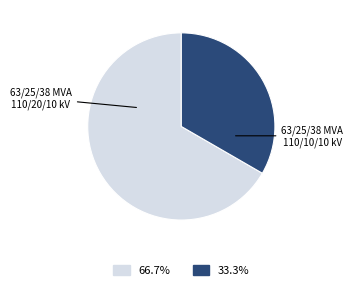

How many slices are in this pie chart?

2